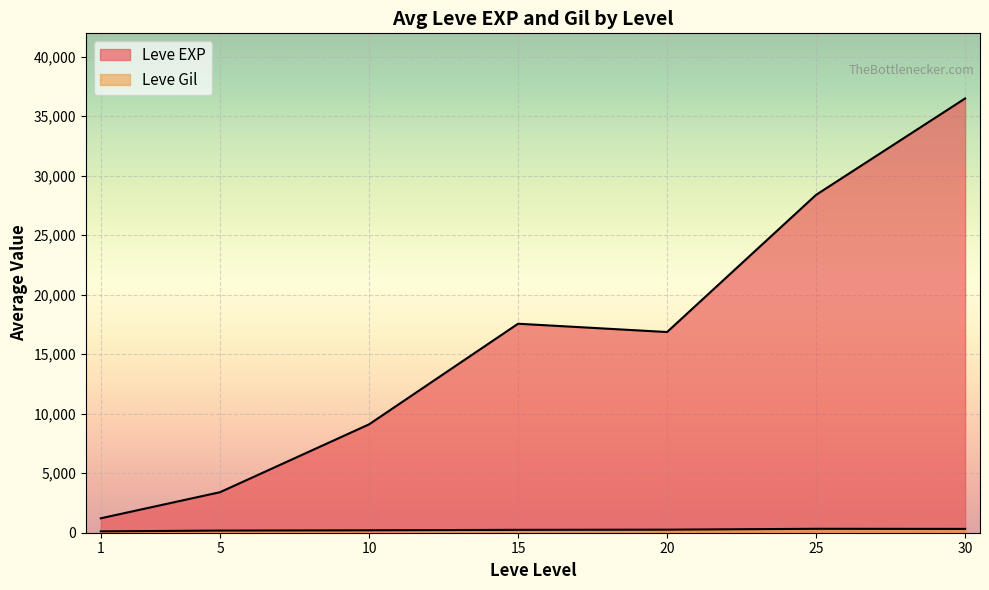

Does the chart display data point markers on the line(s)?

No